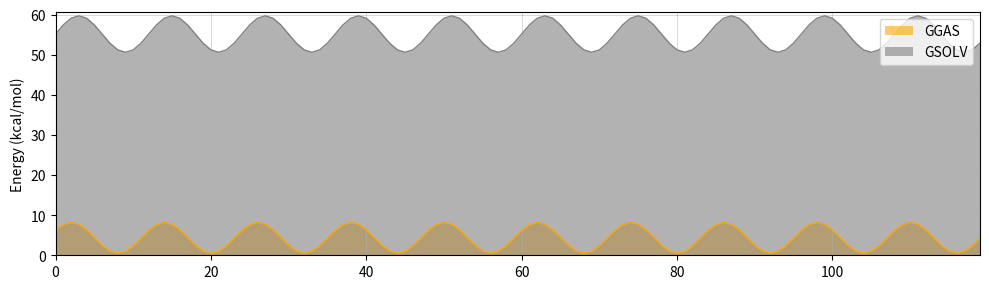

What is the highest value of the GGAS series?

8.2